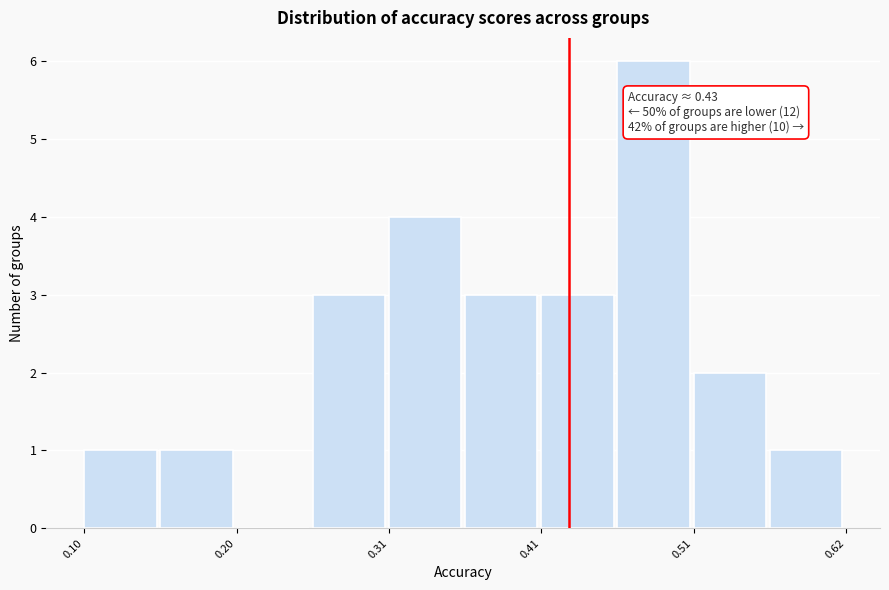

Read against the x-axis, roughly where is the centre of the tallest bar?

0.48